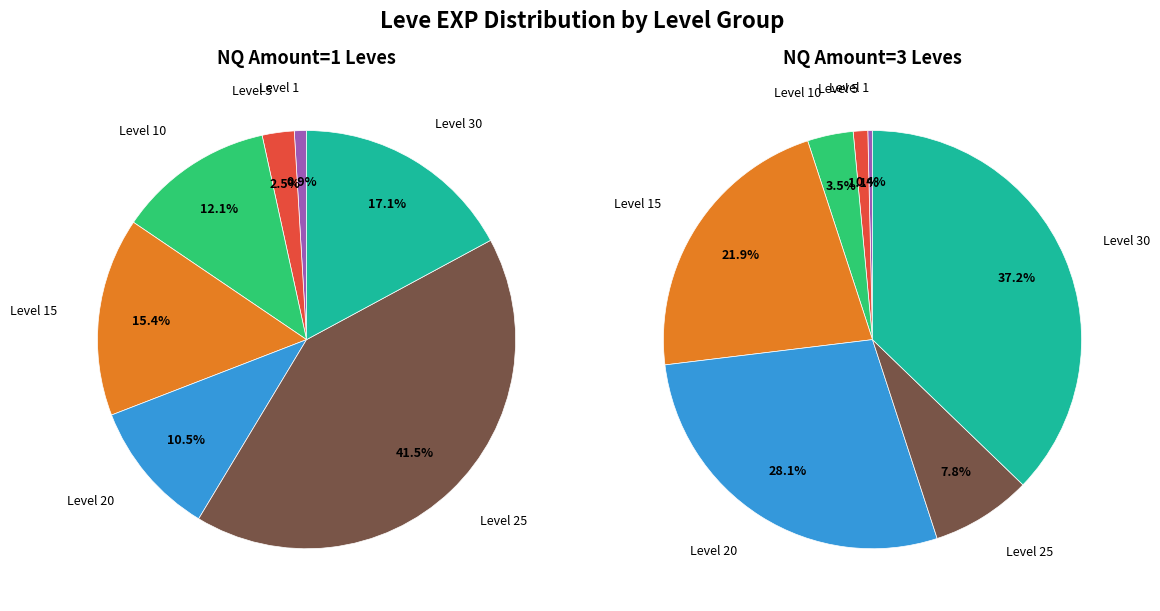

What percentage is NOT represented by 3?

92.9%